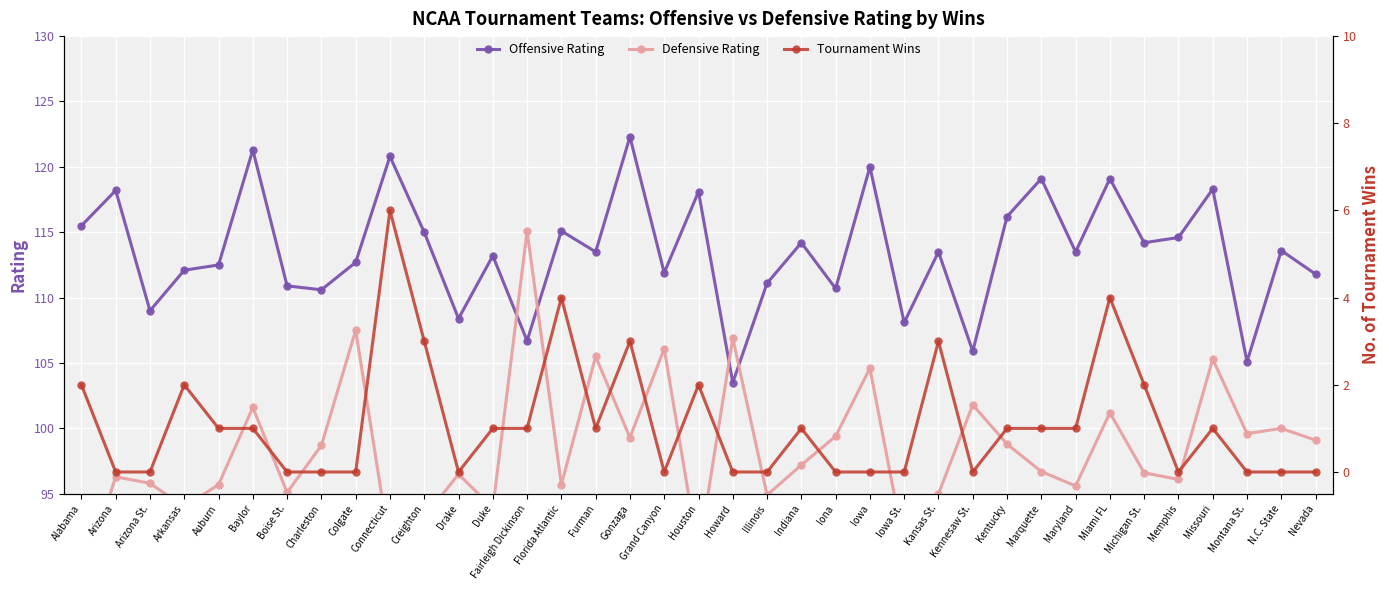

Where does the Defensive Rating series first go above 96?

Arizona